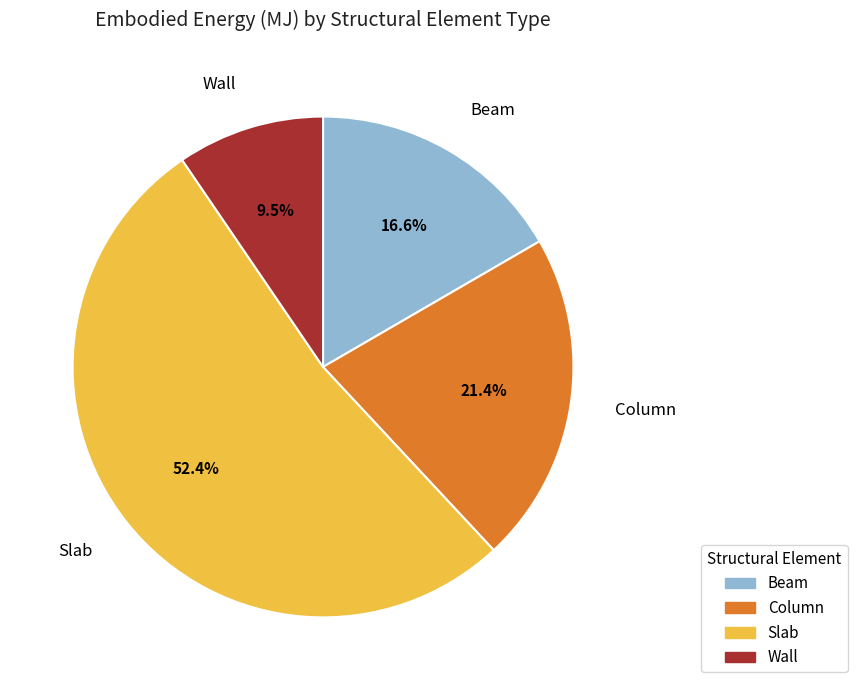

How many slices are in this pie chart?

4